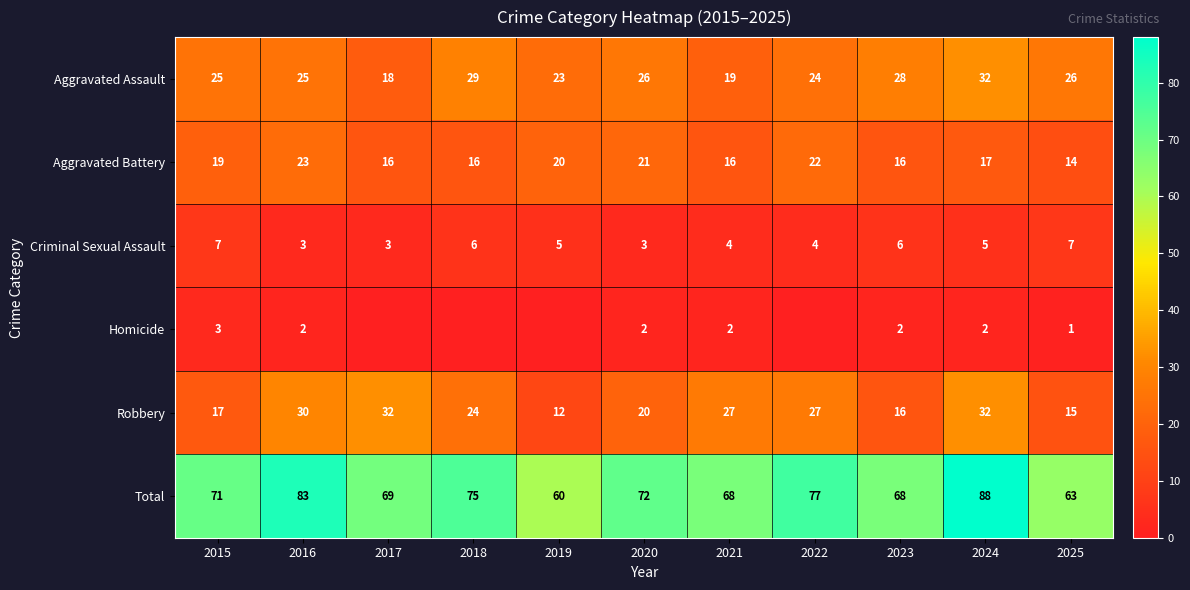

What is the highest value of the Robbery series?

32